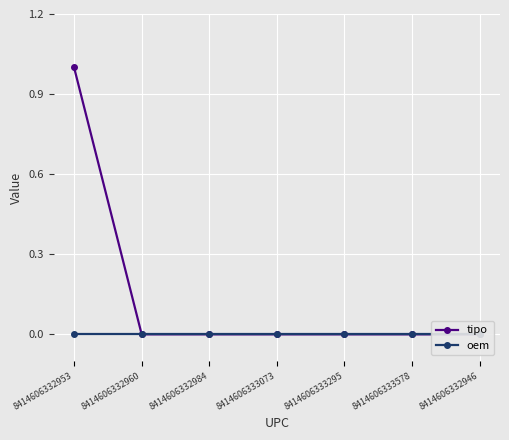

What is the sum of all tipo values?

1